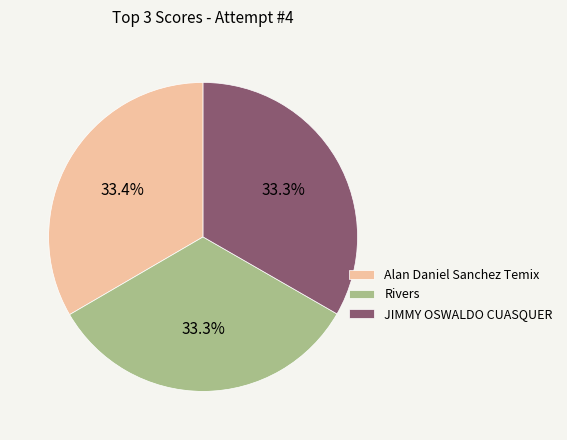

What is the ratio of the value at Alan Daniel Sanchez Temix to the value at Rivers?

1.0